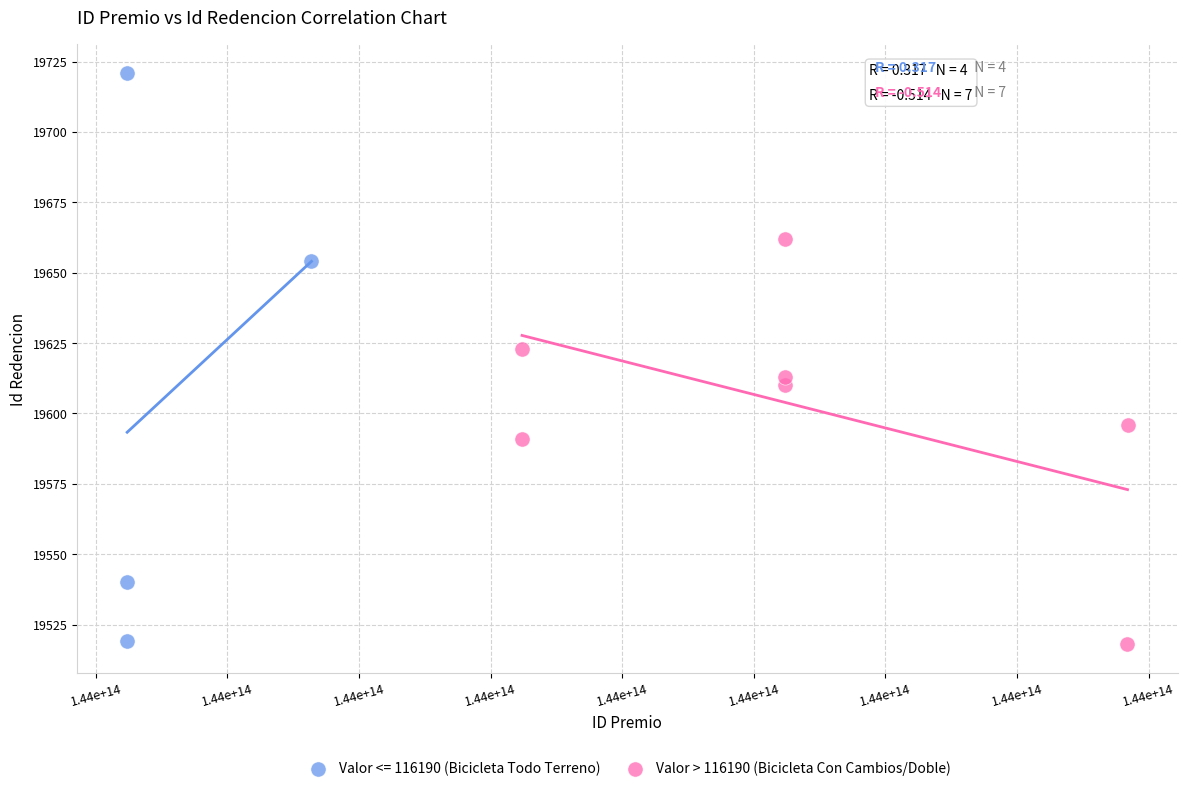

Which series has the largest Y range (max minus min)?

Valor <= 116190 (Bicicleta Todo Terreno)